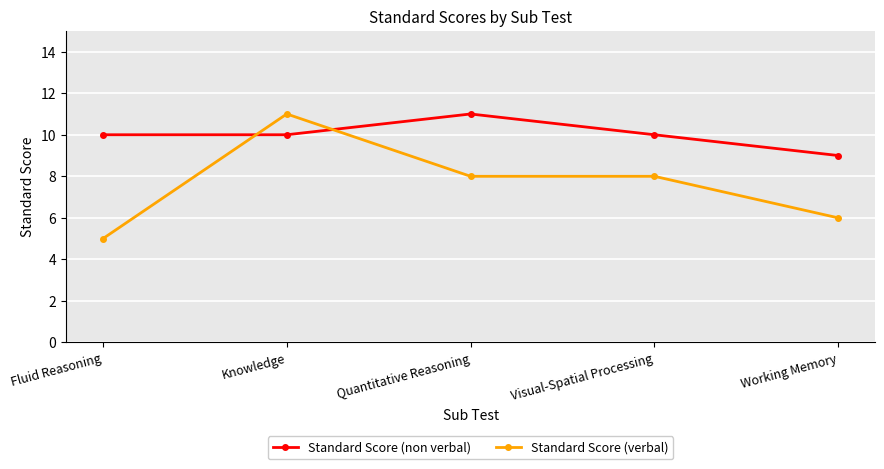

At which category is the sum across all series the highest?

Knowledge